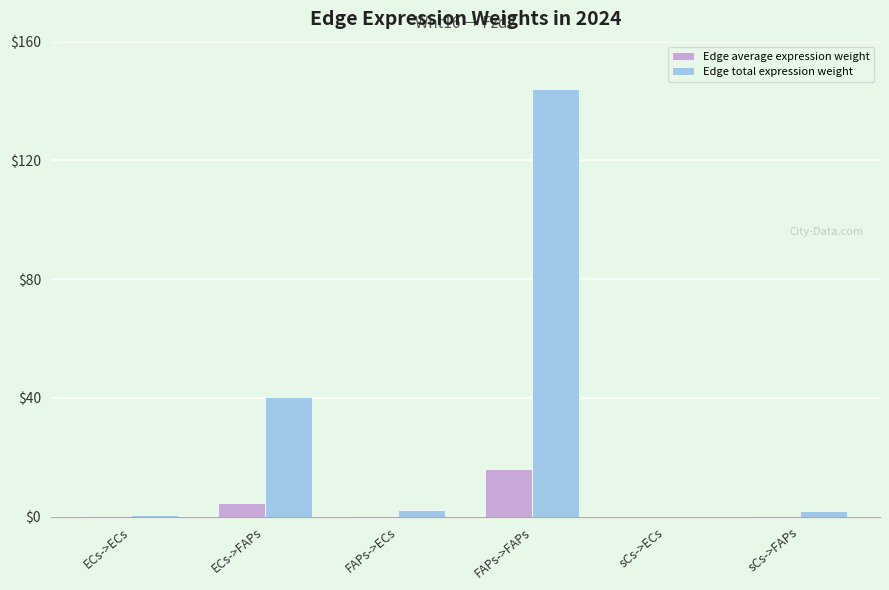

What are all the series names shown in the legend?

Edge average expression weight, Edge total expression weight